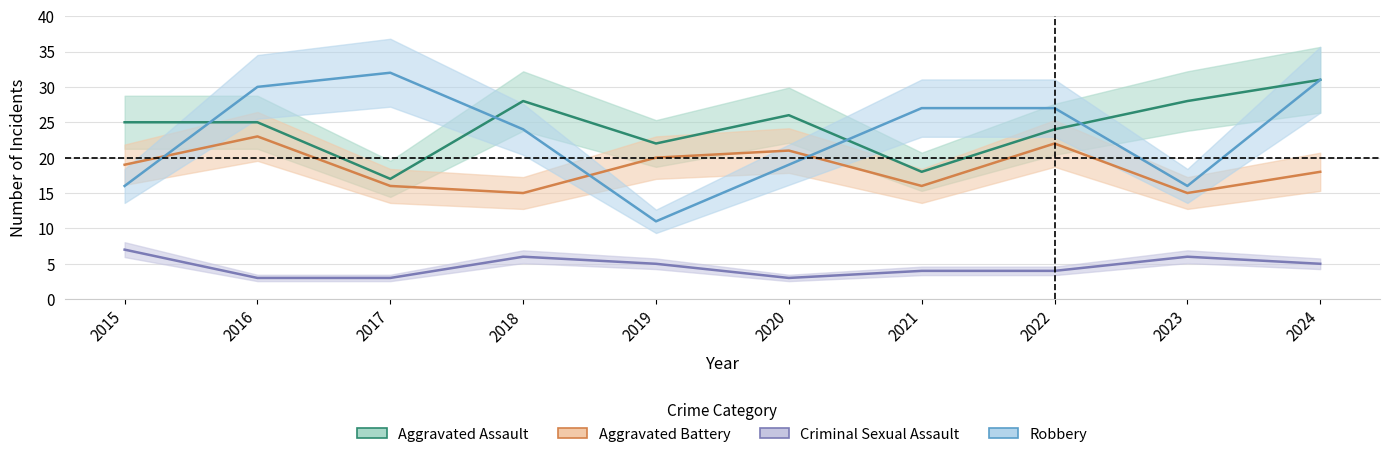

Where does the Aggravated Battery series first go above 19?

2016